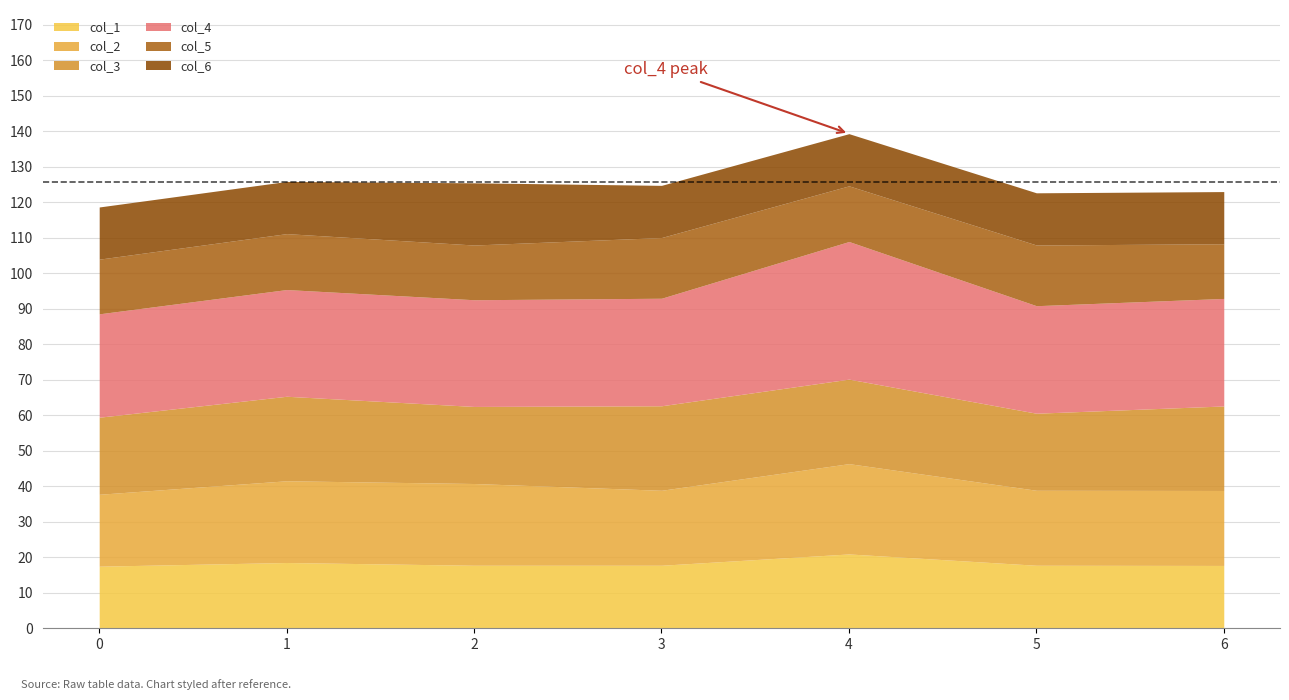

At which category does col_5 reach its first local valley?

2